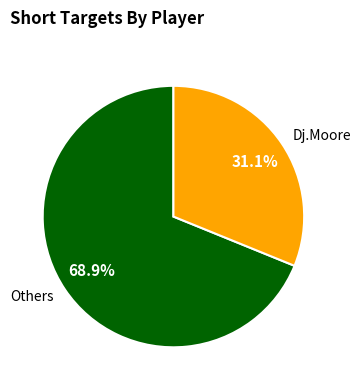

Approximately how many times larger is the value at Others compared to Dj.Moore?

2.2